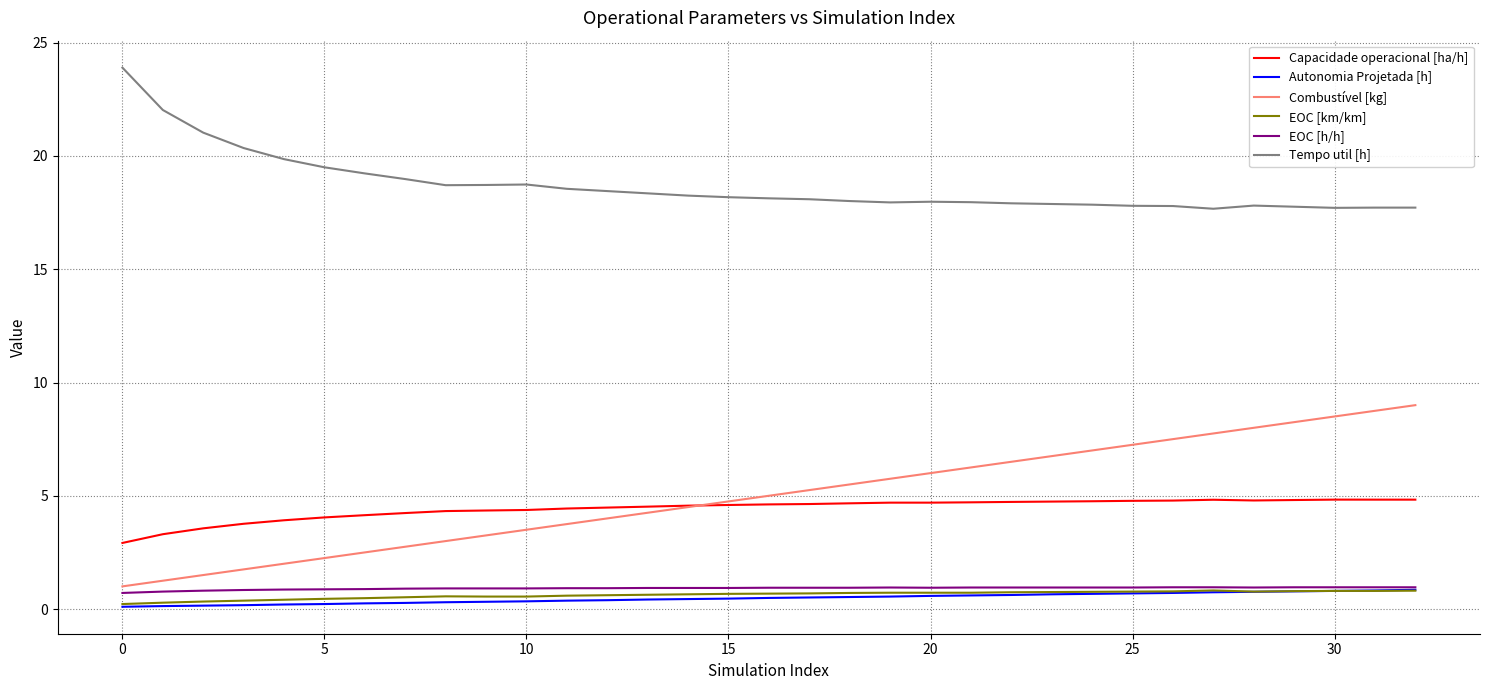

How many lines are shown in the chart?

6